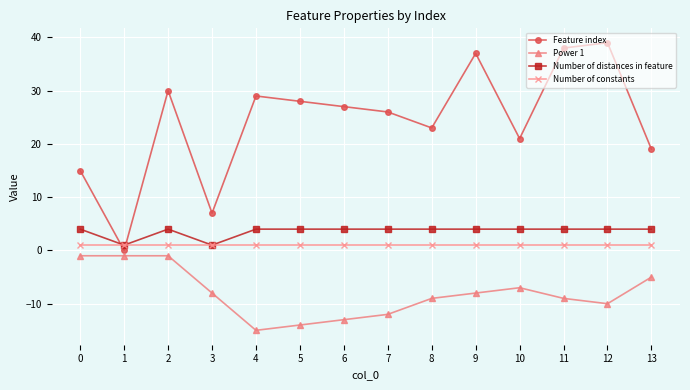

Is the value of Number of distances in feature at 9 greater than the value of Number of constants at 8?

Yes